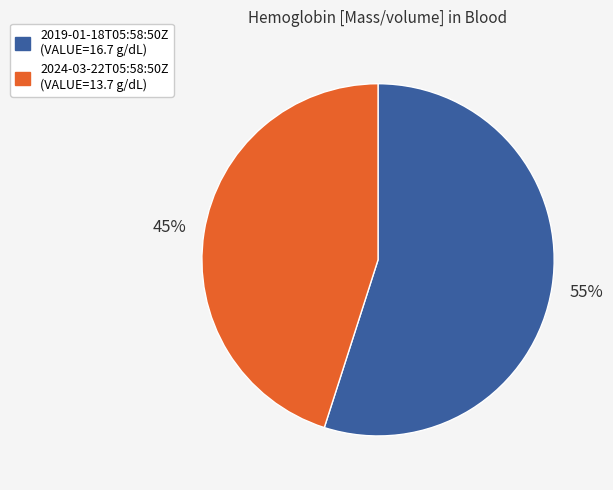

Do 2024-03-22T05:58:50Z and 2019-01-18T05:58:50Z together represent more than half of the pie?

Yes